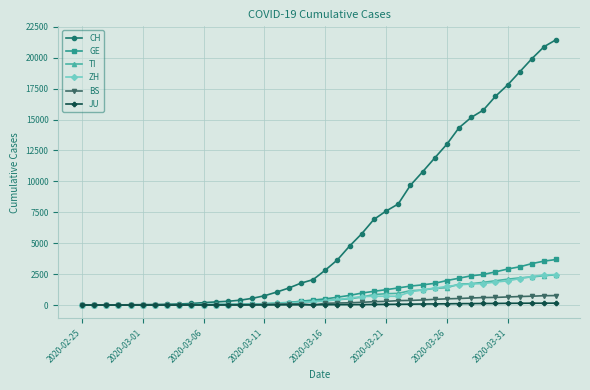

Which series has the widest spread of values?

CH